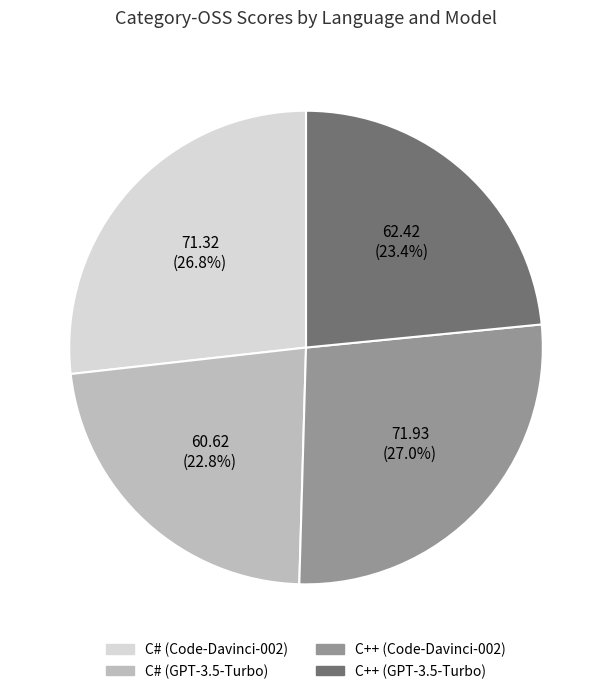

Which category has the smallest portion of the pie?

C# (GPT-3.5-Turbo)